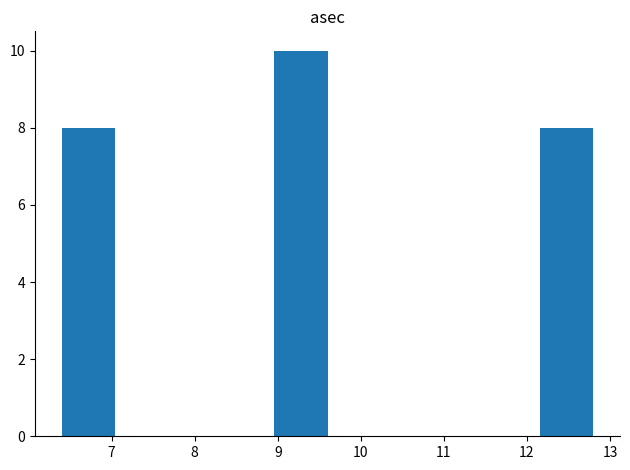

How tall is the bar that spans 8.96 to 9.60 on the x-axis? Neither the bar edges nor the heights are printed on the chart, so give them approximately, as read against the axes.

10